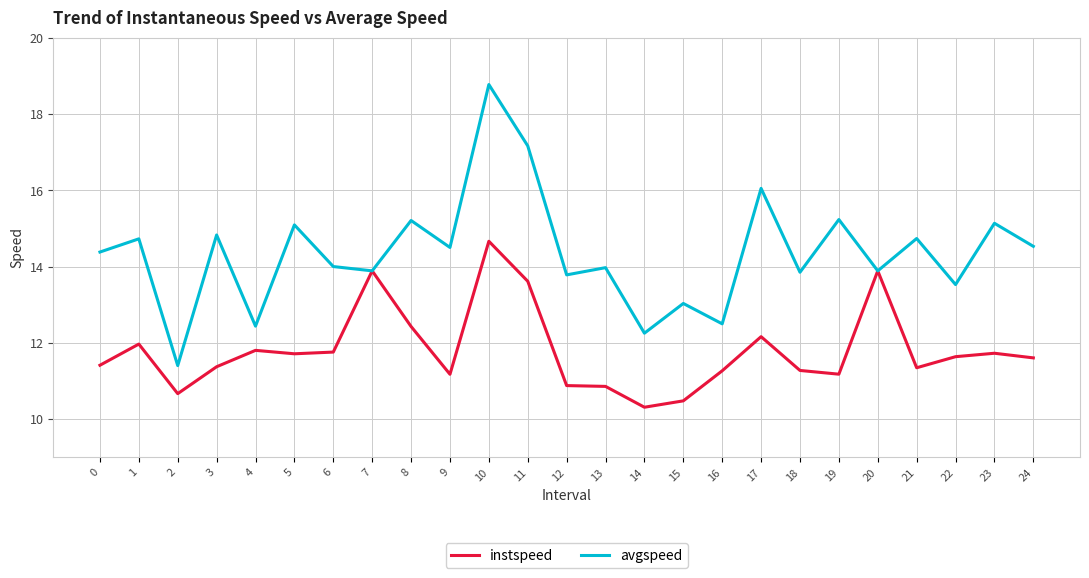

Rank the series by their maximum value, from highest to lowest.

avgspeed, instspeed